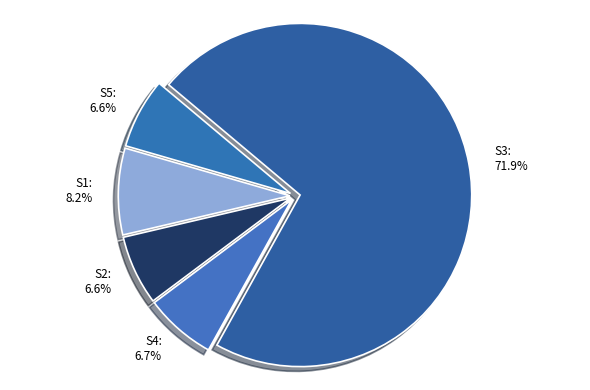

What portion of the pie excludes S4: 6.7%?

93.3%